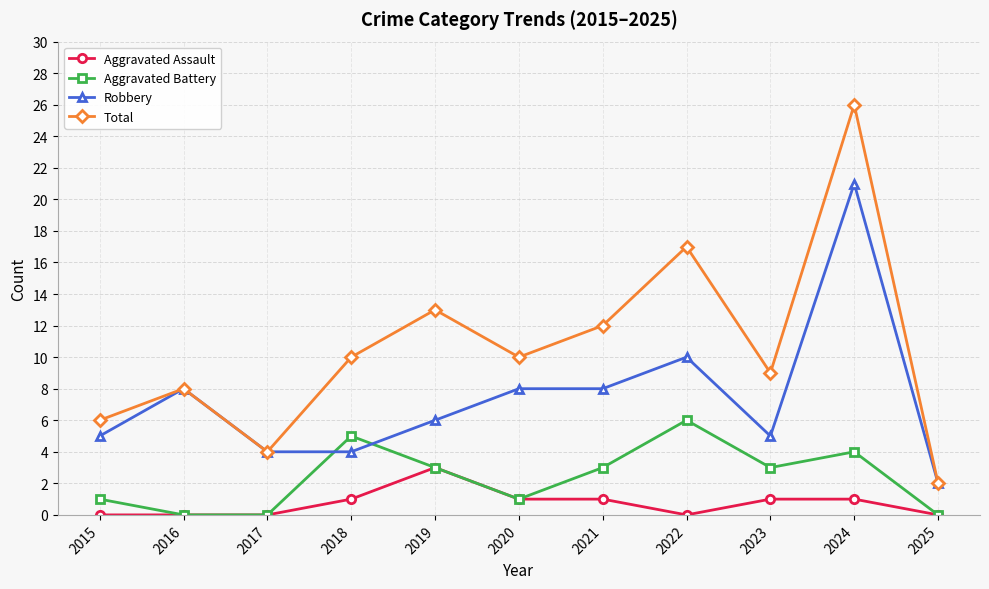

What is the sum of the Total values at 2023 and 2016?

17